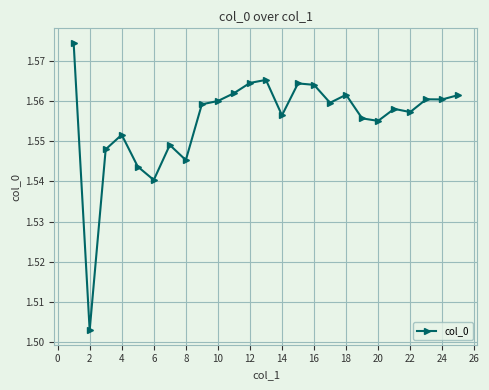

True or false: the data has more than 0 interior local peaks.

True